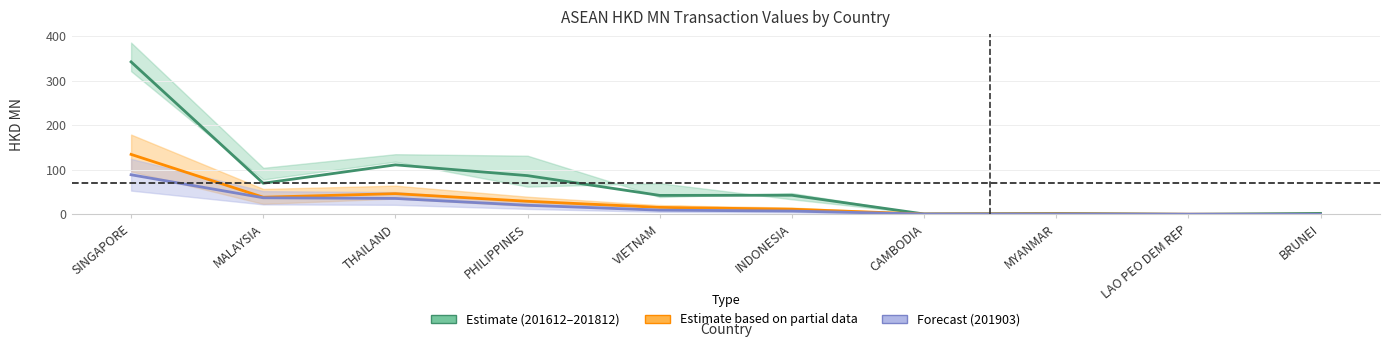

Which category has the lowest value across all series?

BRUNEI